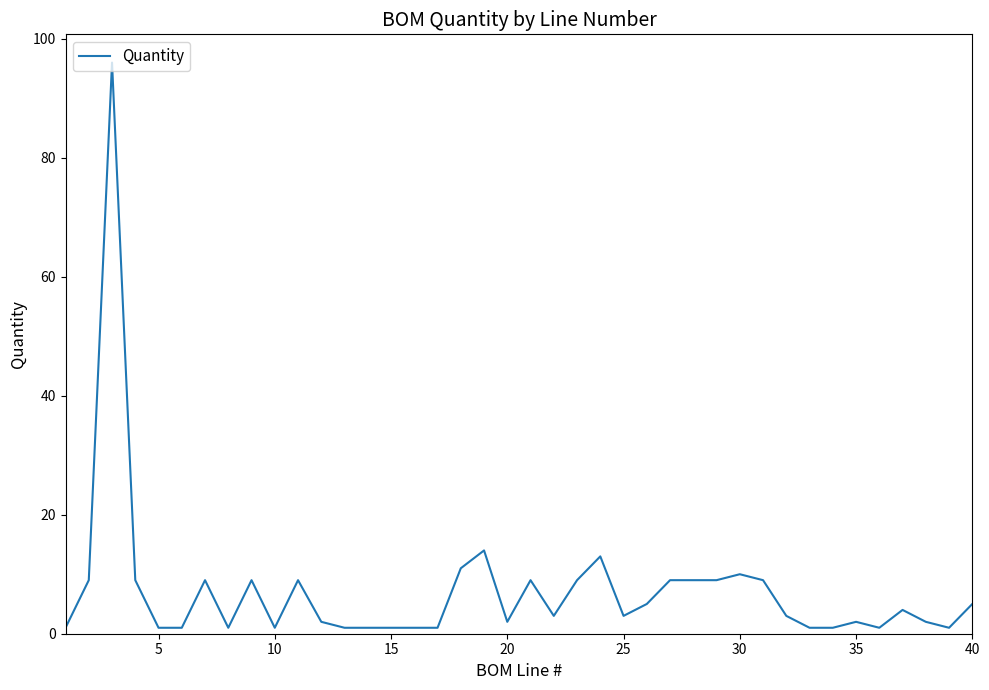

What is the difference between the maximum and minimum values?

95